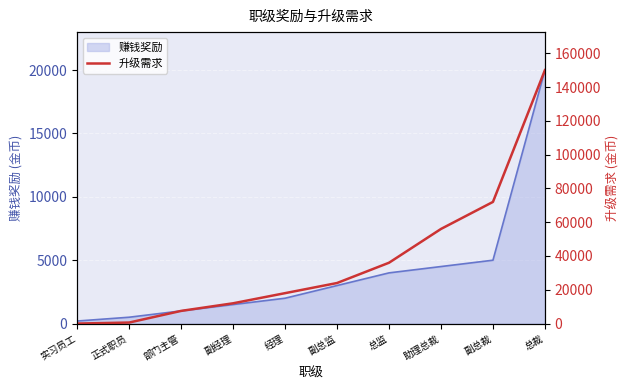

Read the value at 正式职员, to the nearest 10.

600